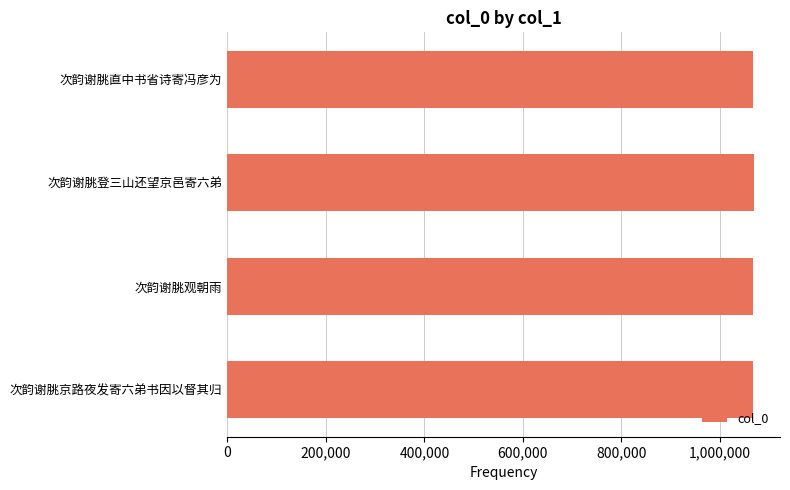

What is the smallest value displayed?

1067767